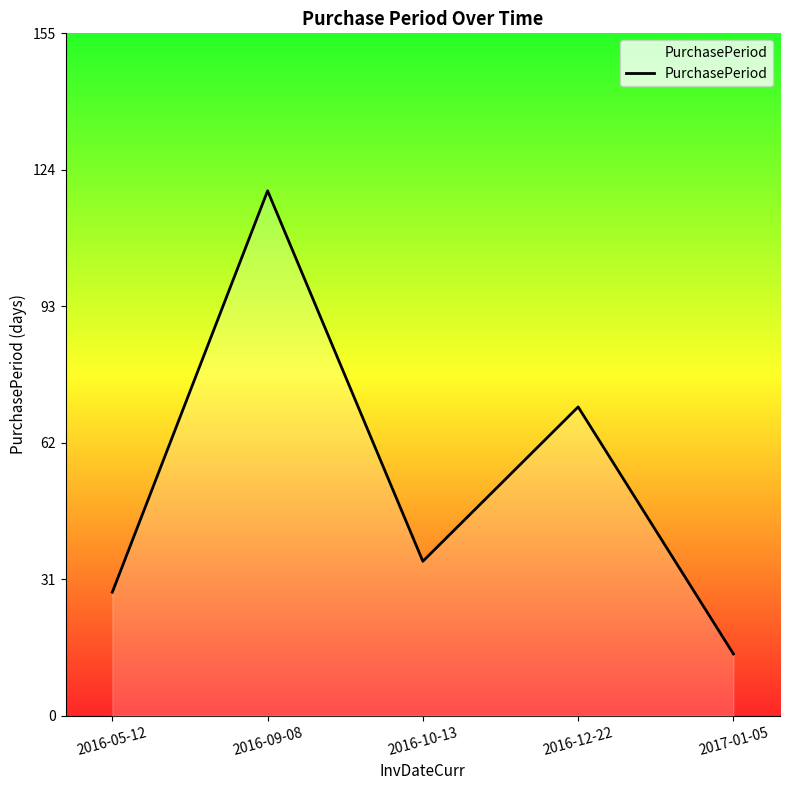

What is the sum of the values at 2017-01-05 and 2016-05-12?

42